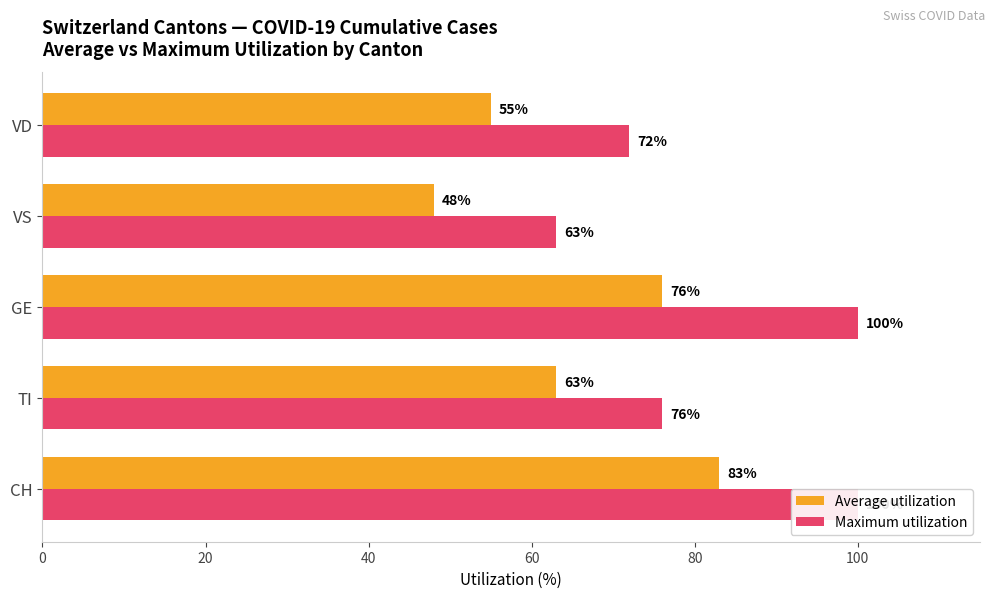

Rank the series by their average value, from lowest to highest.

Average utilization, Maximum utilization